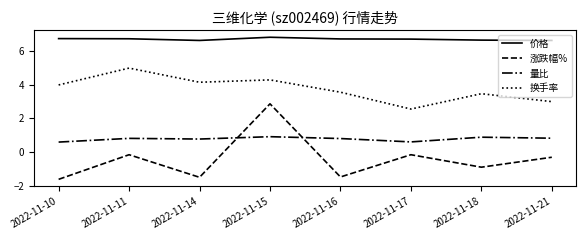

True or false: 涨跌幅% has a value of -1.5 at 2022-11-16.

True